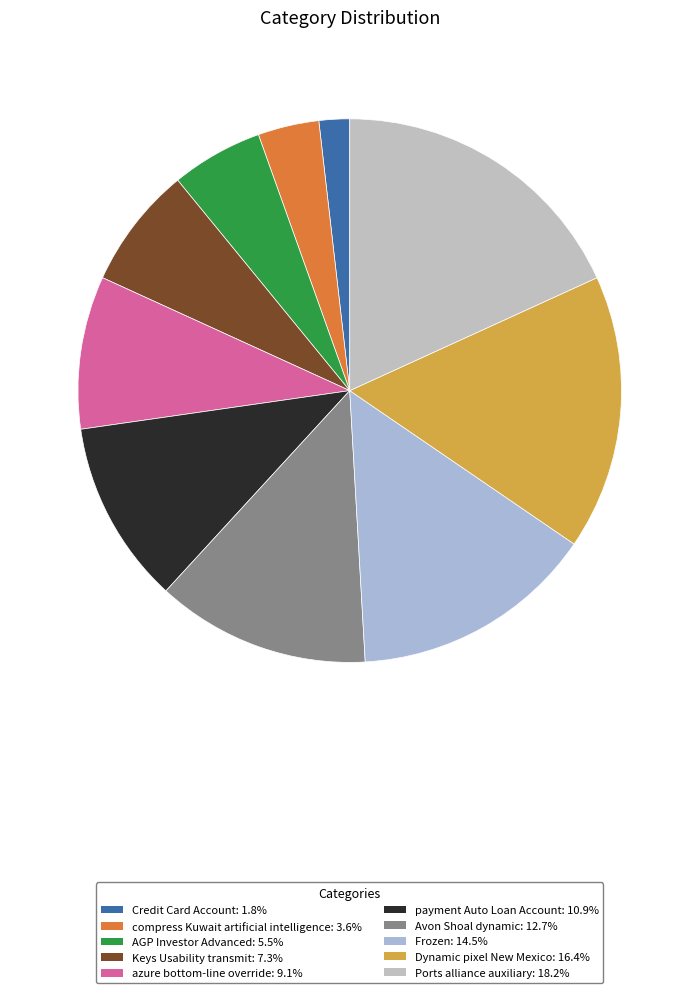

To the nearest percent, what portion does Frozen represent?

15%